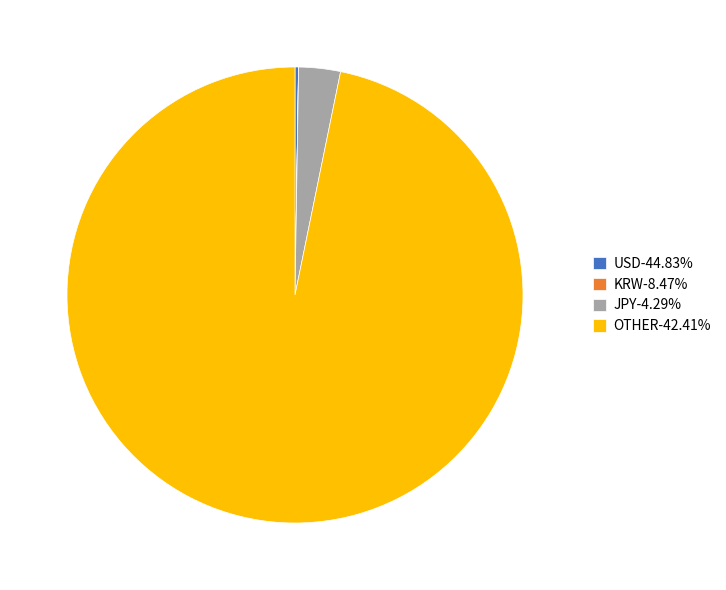

Does any single category account for the majority?

Yes